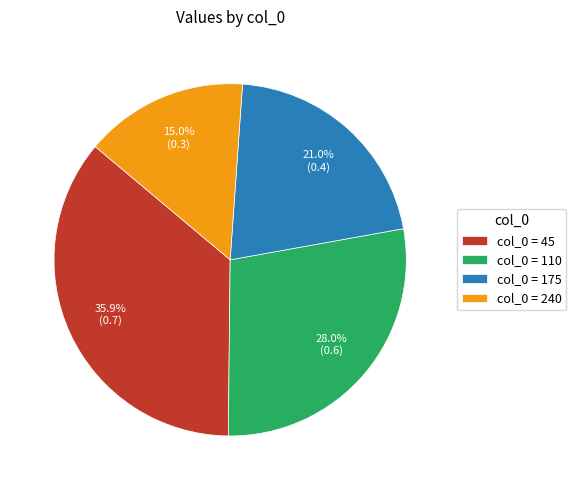

To the nearest percent, what is the average slice percentage?

25%